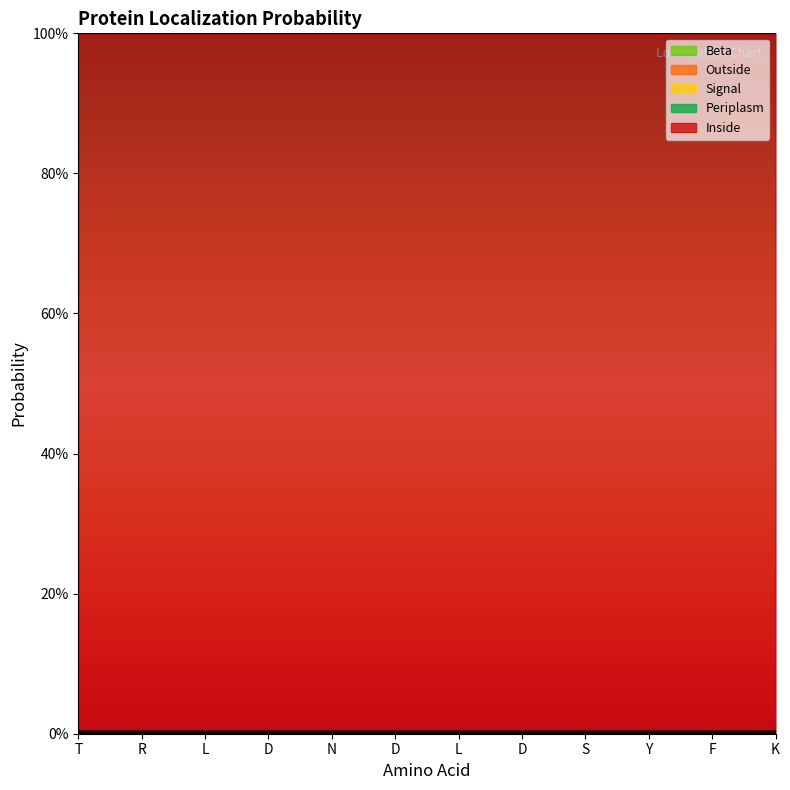

Does the chart display data point markers on the line(s)?

No